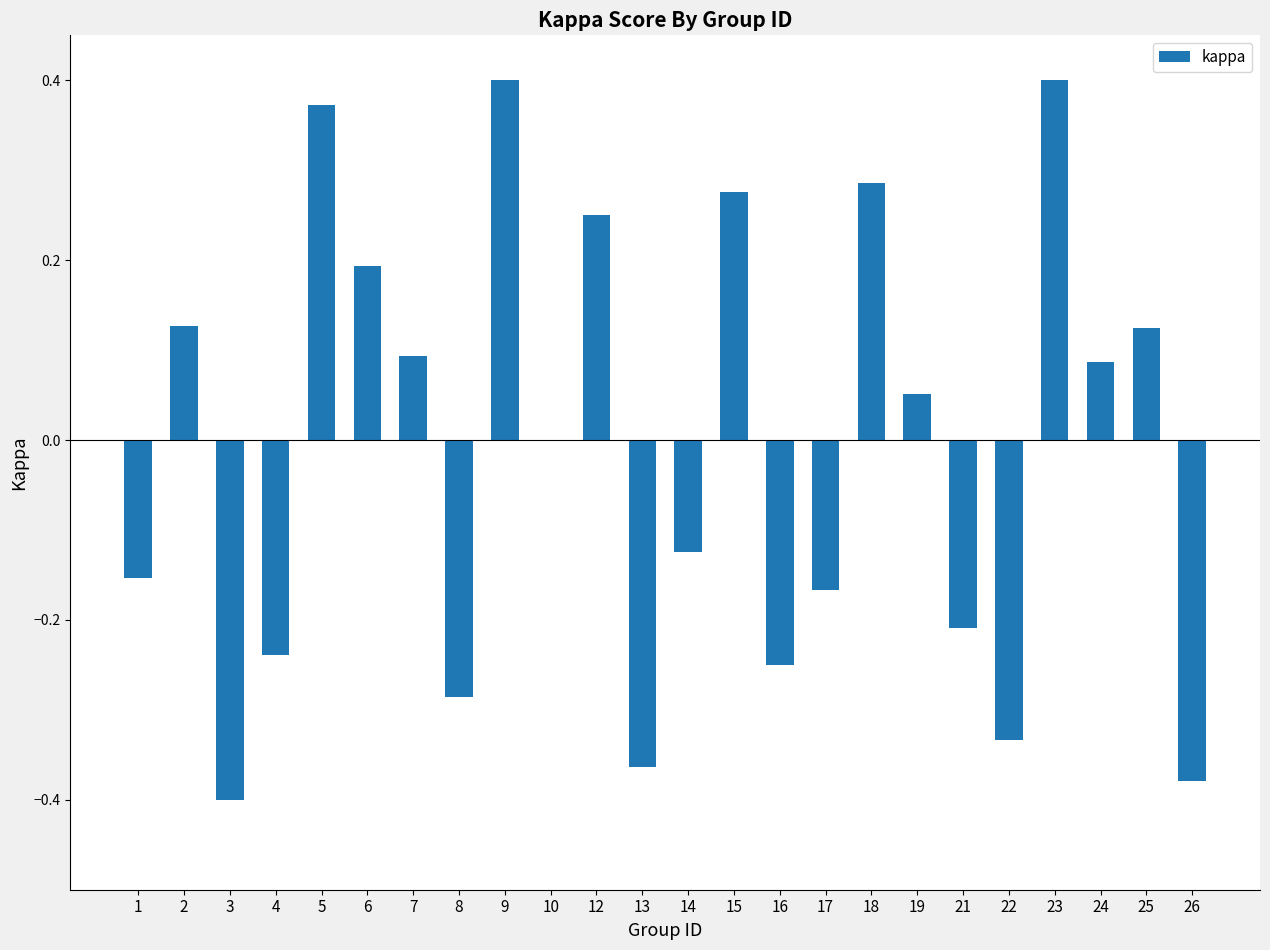

Are the bars horizontal?

No